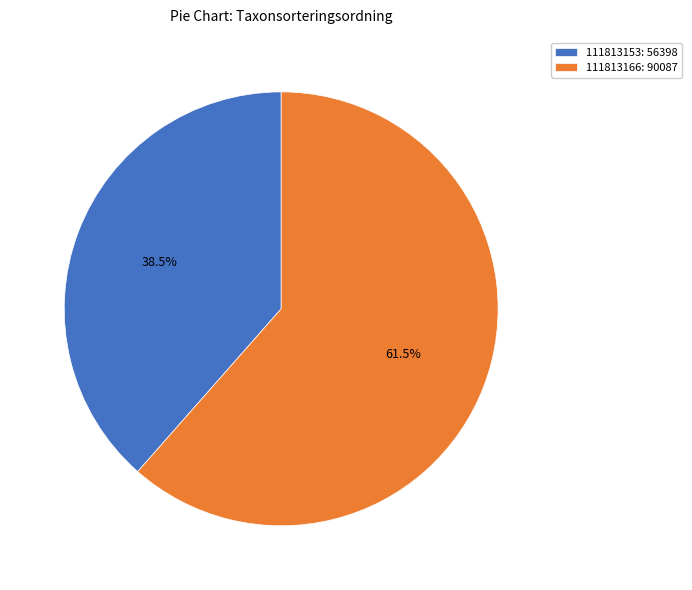

Is the sum of 111813166: 90087 and 111813153: 56398 greater than half?

Yes